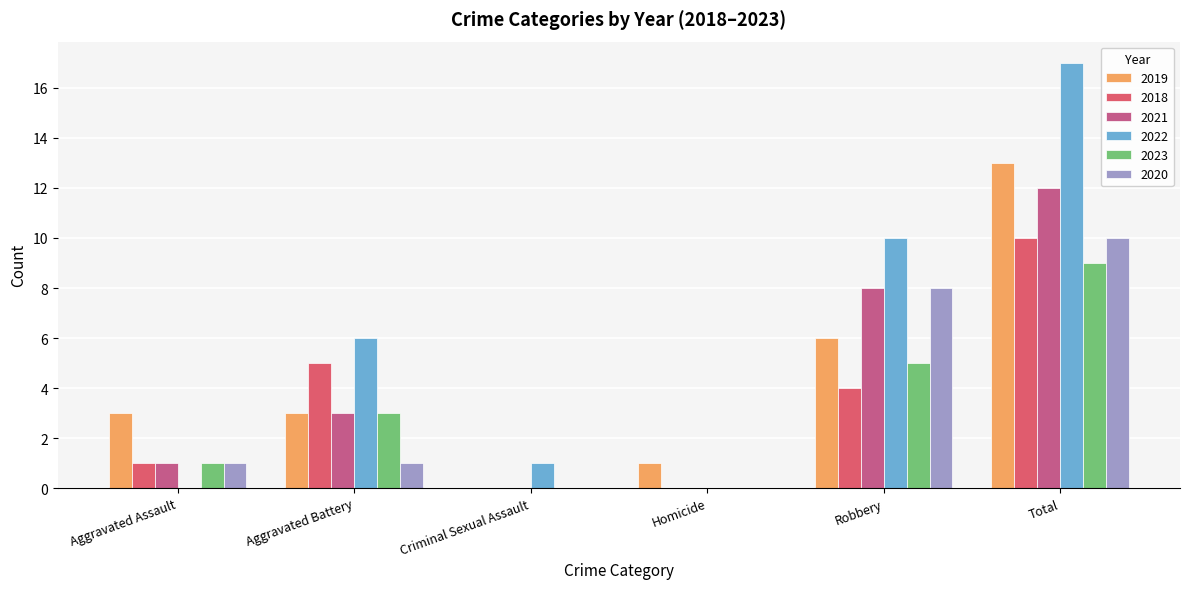

How many groups of bars are there?

6